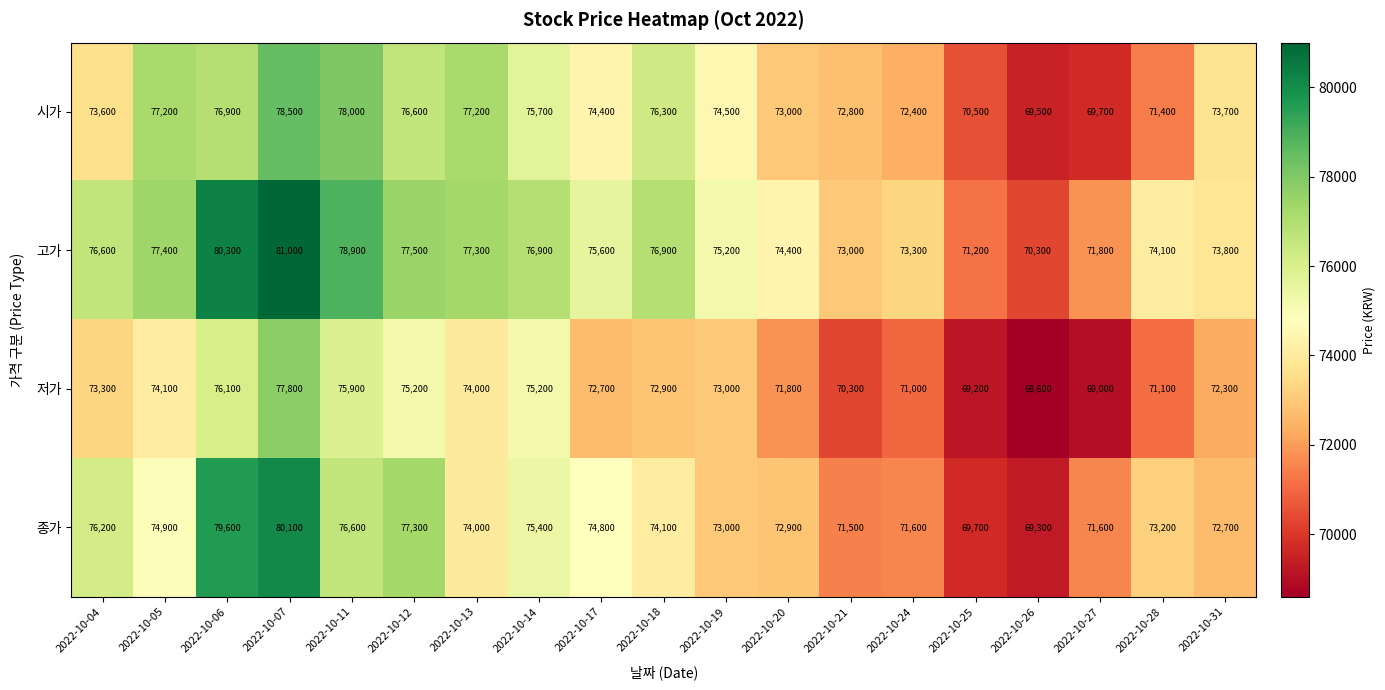

Where is 종가 nearest to the value 74700?

2022-10-17